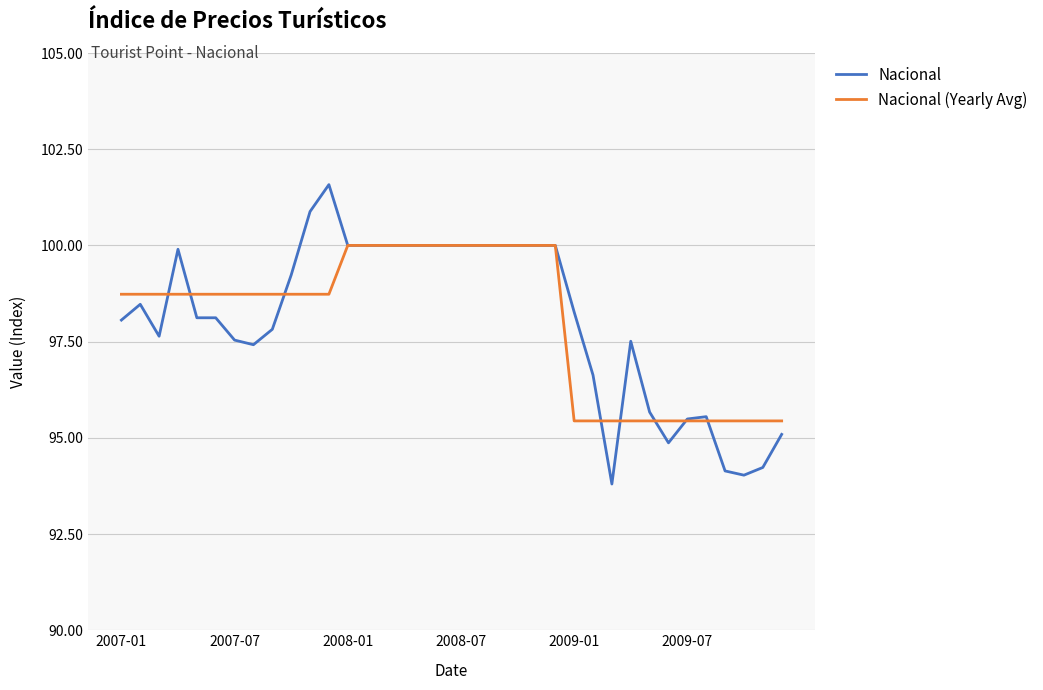

What are all the series names shown in the legend?

Nacional, Nacional (Yearly Avg)